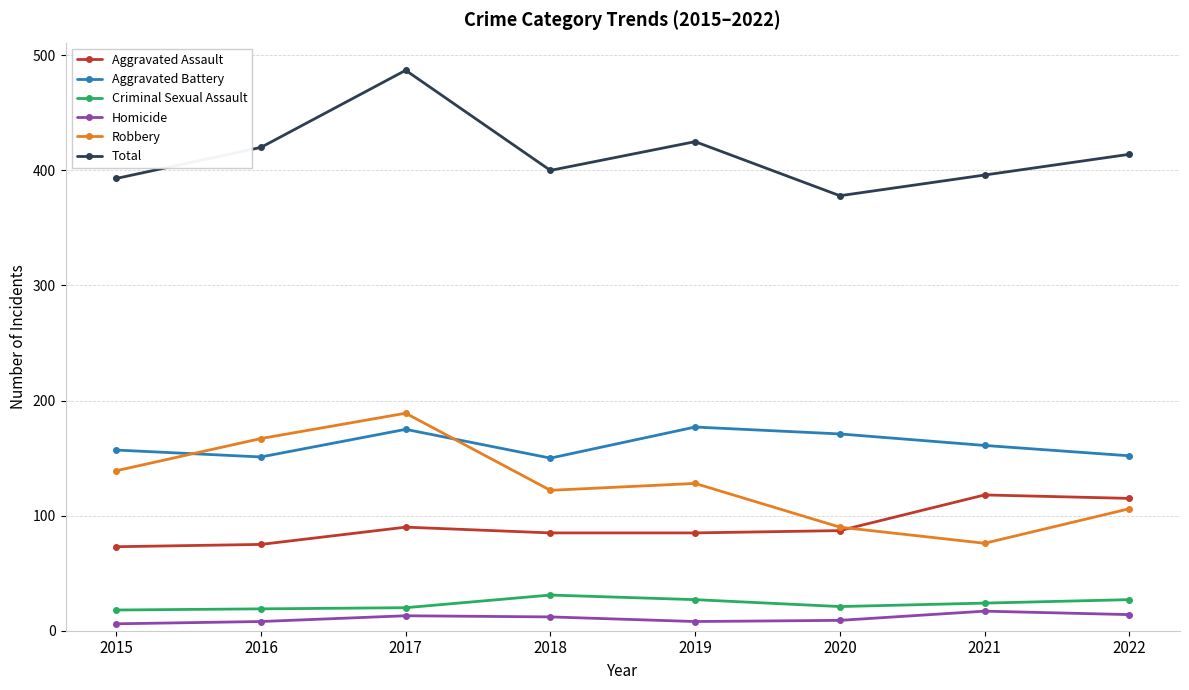

What is the value of the Aggravated Battery point at the 8th from the left?

152